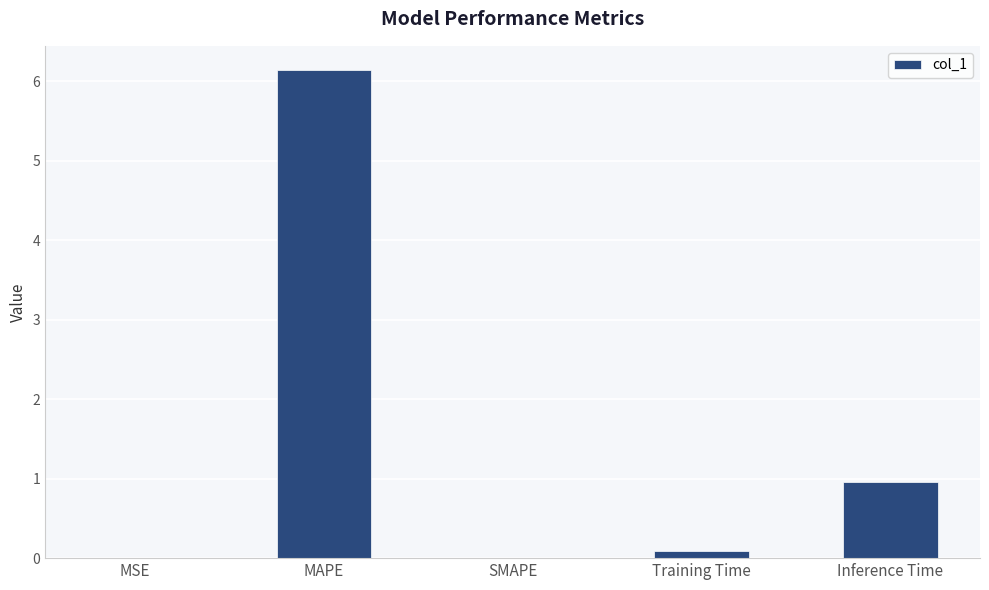

The value at MSE is 0.0. True or false?

True